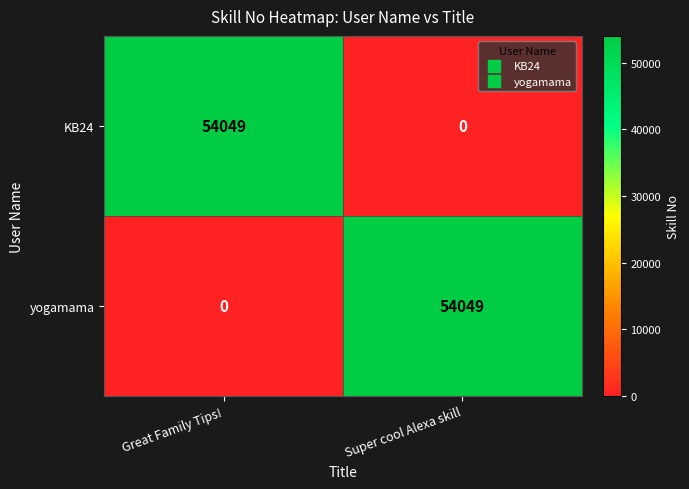

What is the difference between the yogamama values at Super cool Alexa skill and Great Family Tips!?

54049